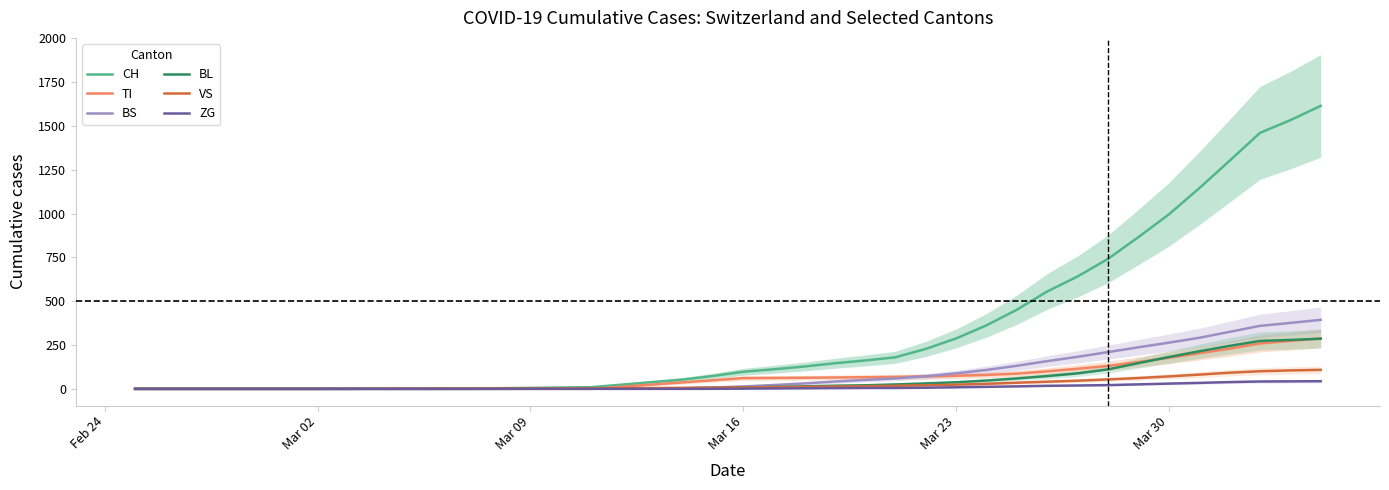

Is the value of BS at Mar 23 greater than the value of BL at Mar 09?

Yes